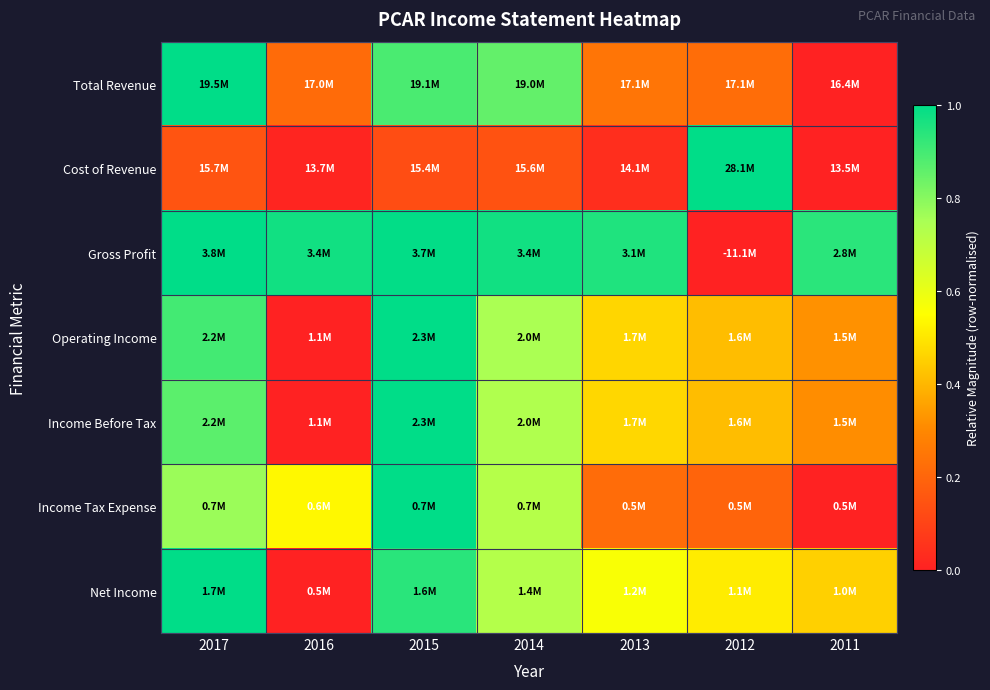

How many series are shown in this chart?

7